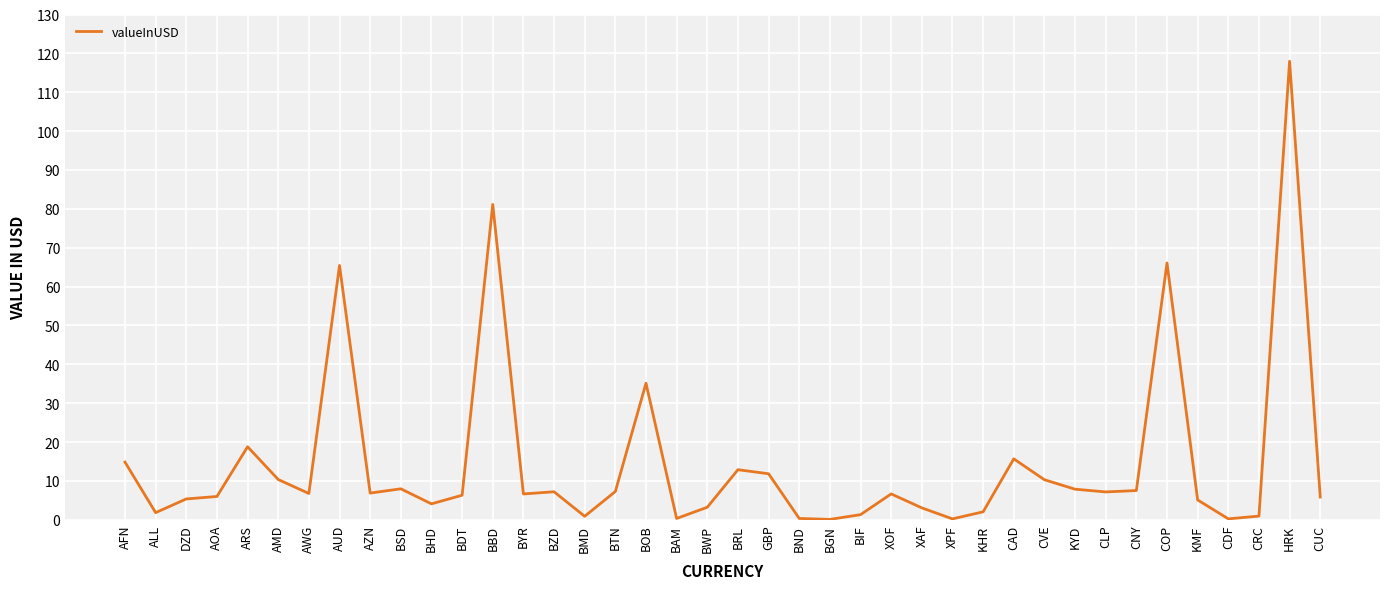

What position from the right is AOA?

37